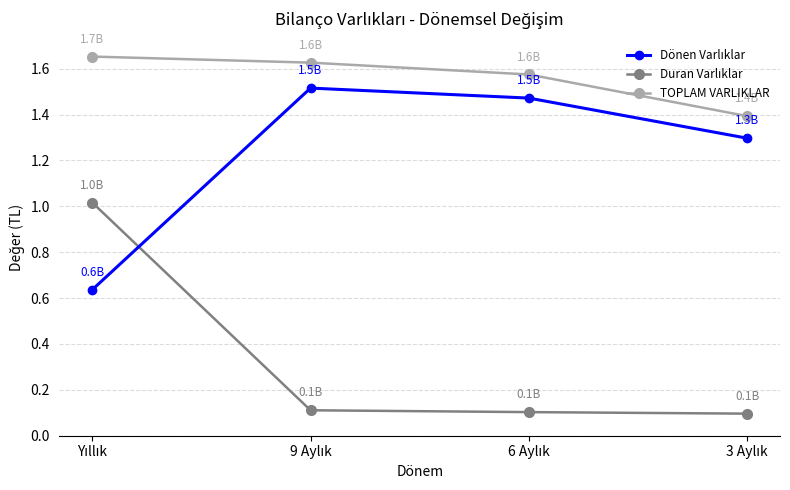

At how many categories does at least one series exceed 0?

4